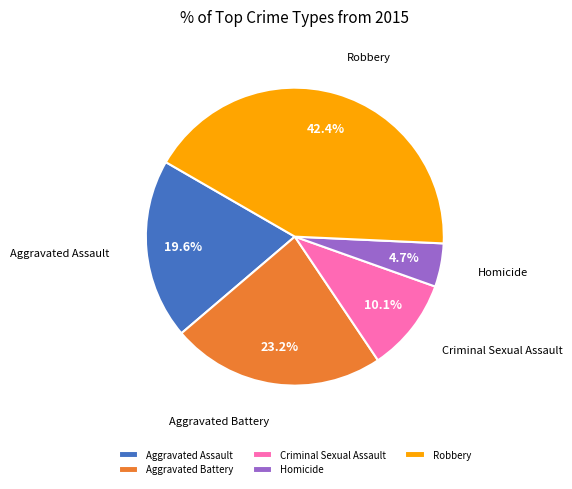

Is Aggravated Assault the majority of the pie?

No